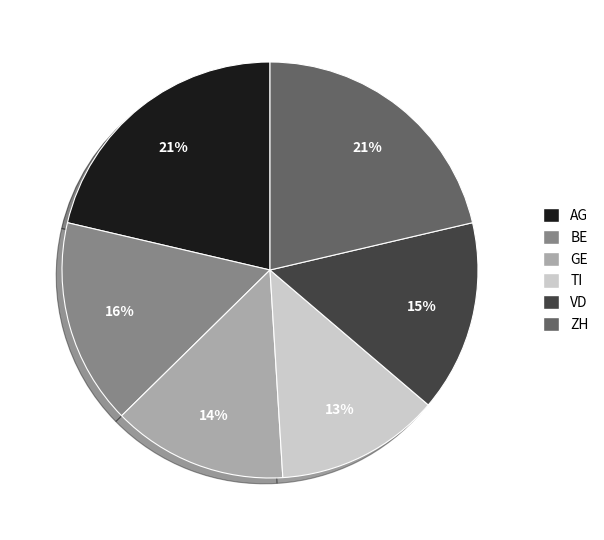

Combined, do GE and ZH account for over 50%?

No